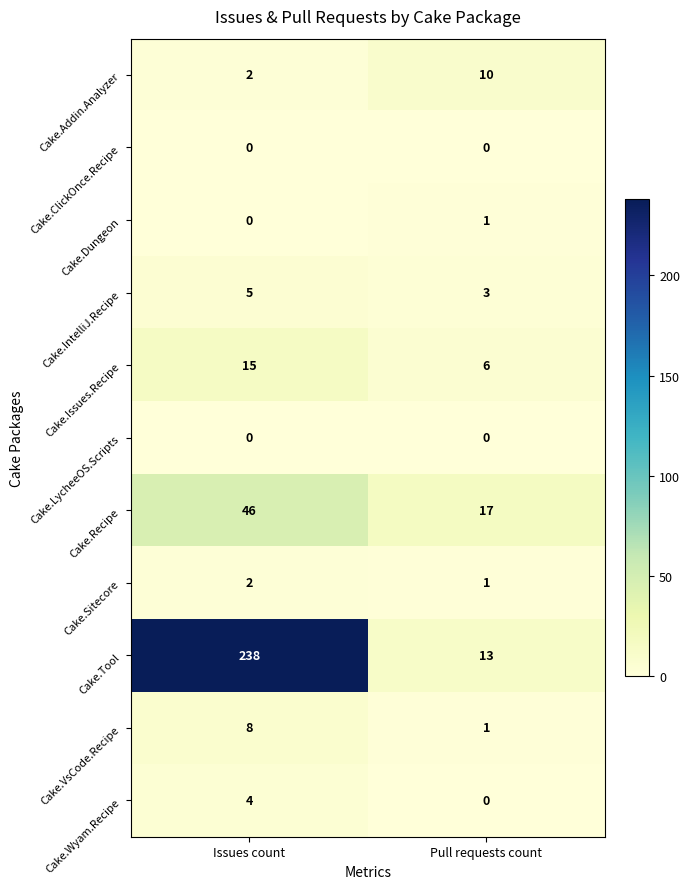

List the labels in order of Cake.Issues.Recipe value, largest first.

Issues count, Pull requests count